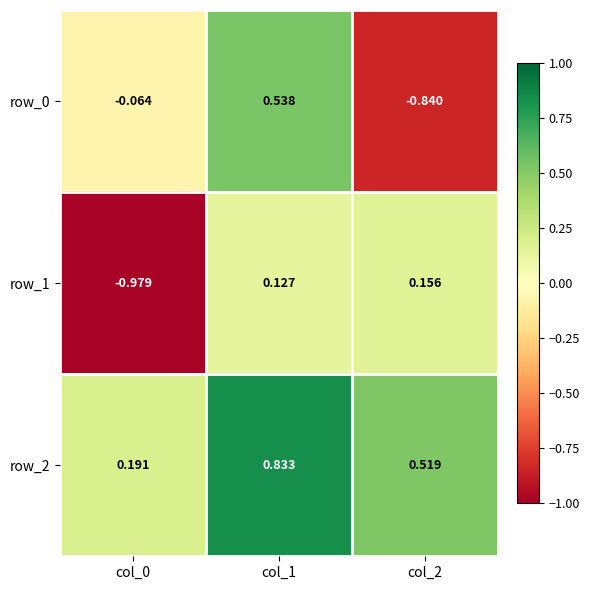

How many positive values does the row_0 series have?

1